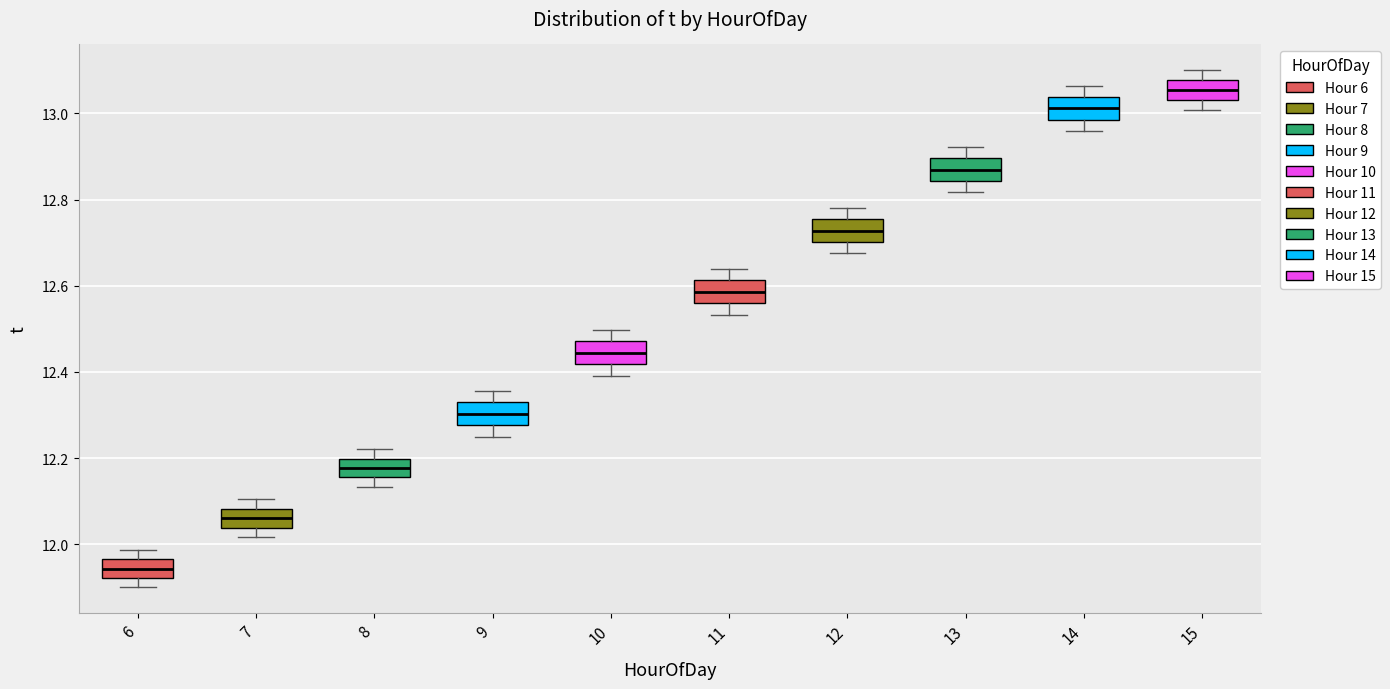

Reading left to right, transcribe this box plot: for each box, give where its median line is, the range the box spans, and where its two whiskers end, as read against the y-axis. The values are not printed on the chart, so give them approximately, as read against the axis.

6: median 11.94, box 11.92 to 11.96, whiskers 11.90 to 11.98
7: median 12.06, box 12.04 to 12.08, whiskers 12.02 to 12.10
8: median 12.18, box 12.16 to 12.20, whiskers 12.14 to 12.22
9: median 12.30, box 12.28 to 12.32, whiskers 12.26 to 12.36
10: median 12.44, box 12.42 to 12.48, whiskers 12.40 to 12.50
11: median 12.58, box 12.56 to 12.62, whiskers 12.54 to 12.64
12: median 12.72, box 12.70 to 12.76, whiskers 12.68 to 12.78
13: median 12.86, box 12.84 to 12.90, whiskers 12.82 to 12.92
14: median 13.02, box 12.98 to 13.04, whiskers 12.96 to 13.06
15: median 13.06, box 13.04 to 13.08, whiskers 13.00 to 13.10